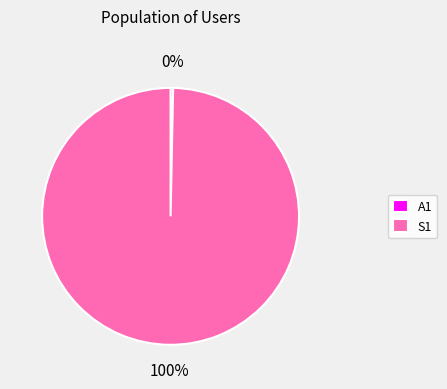

To the nearest percent, what is the average slice percentage?

50%